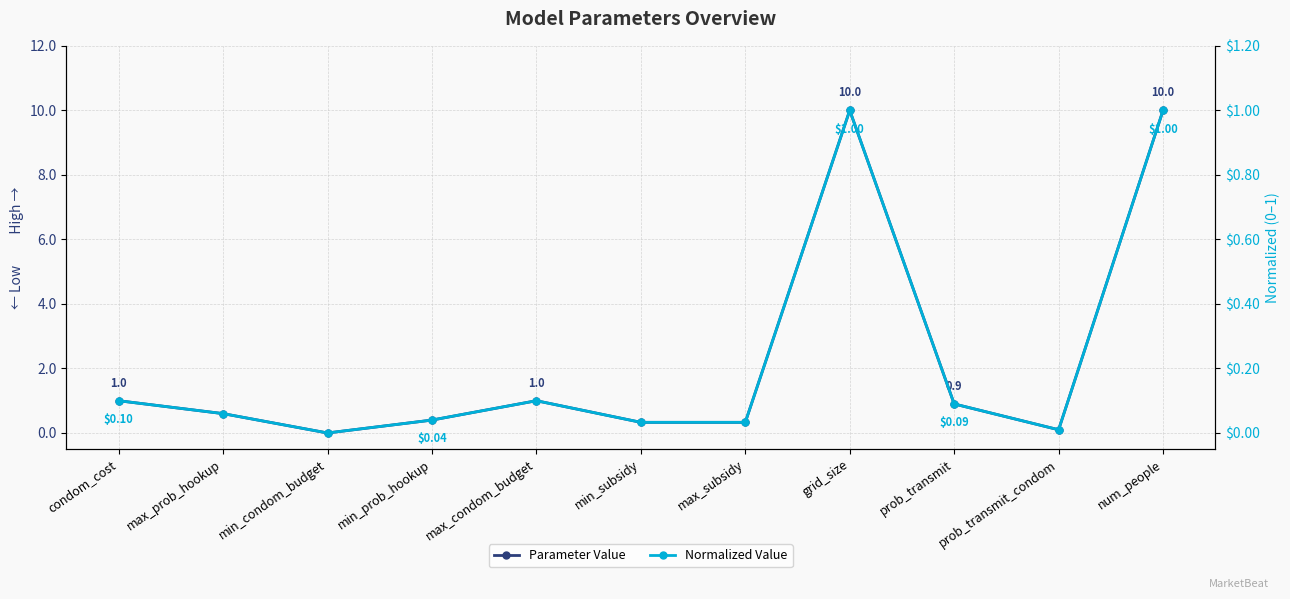

Which series has the largest range (max minus min)?

Parameter Value